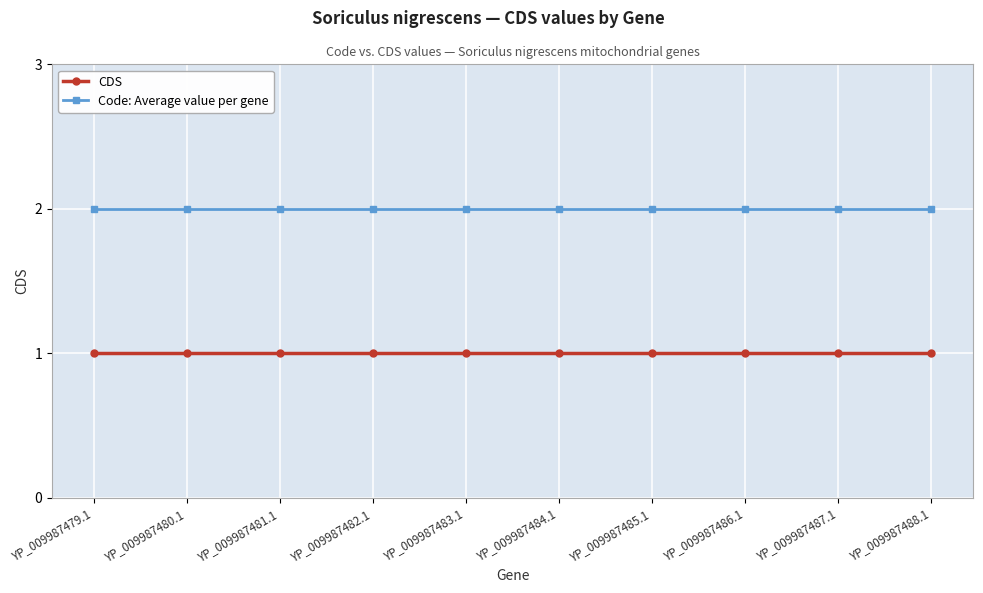

What is the total value across all series at YP_009987481.1?

3